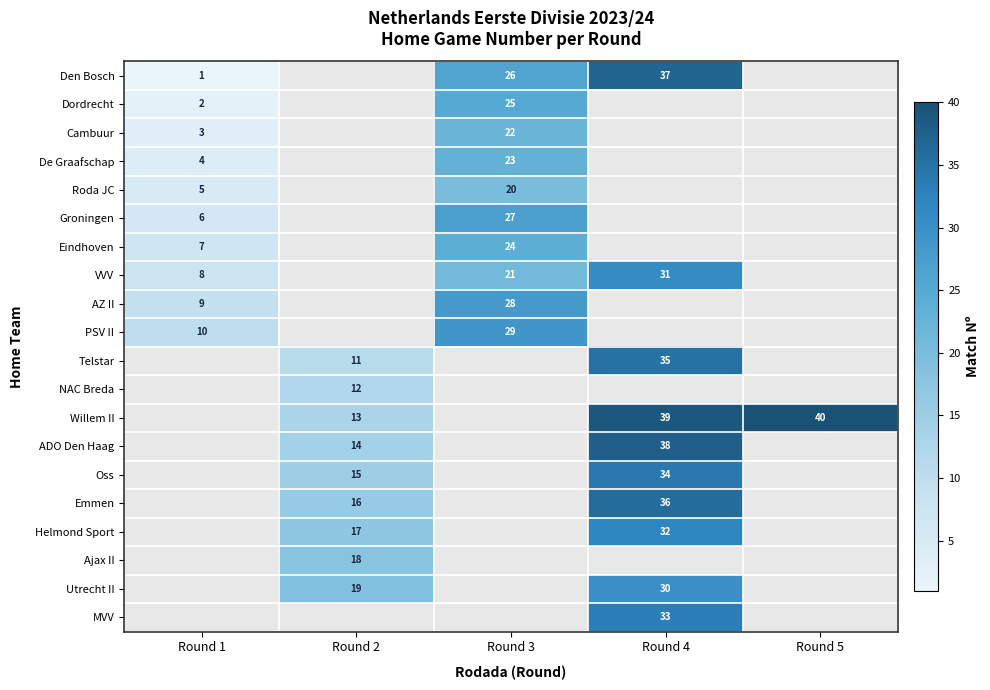

Is it true that Cambuur equals 5 at Round 1?

False